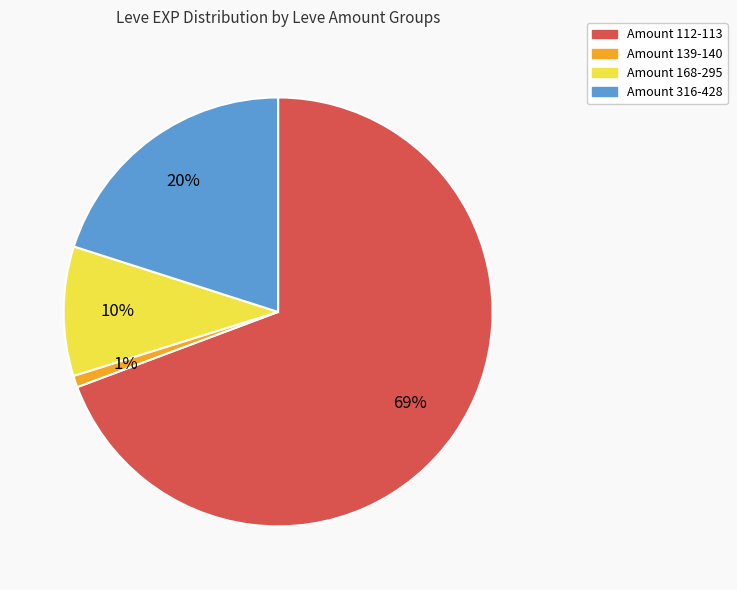

How many slices are in this pie chart?

4